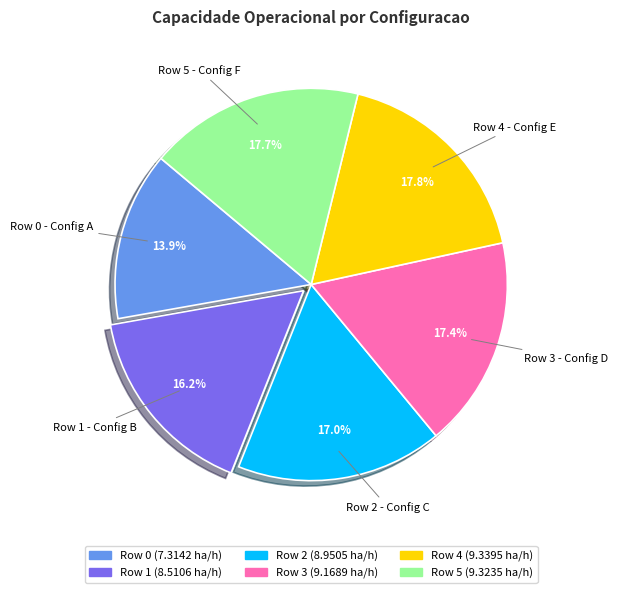

Do Row 5 - Config F and Row 1 - Config B together represent more than half of the pie?

No